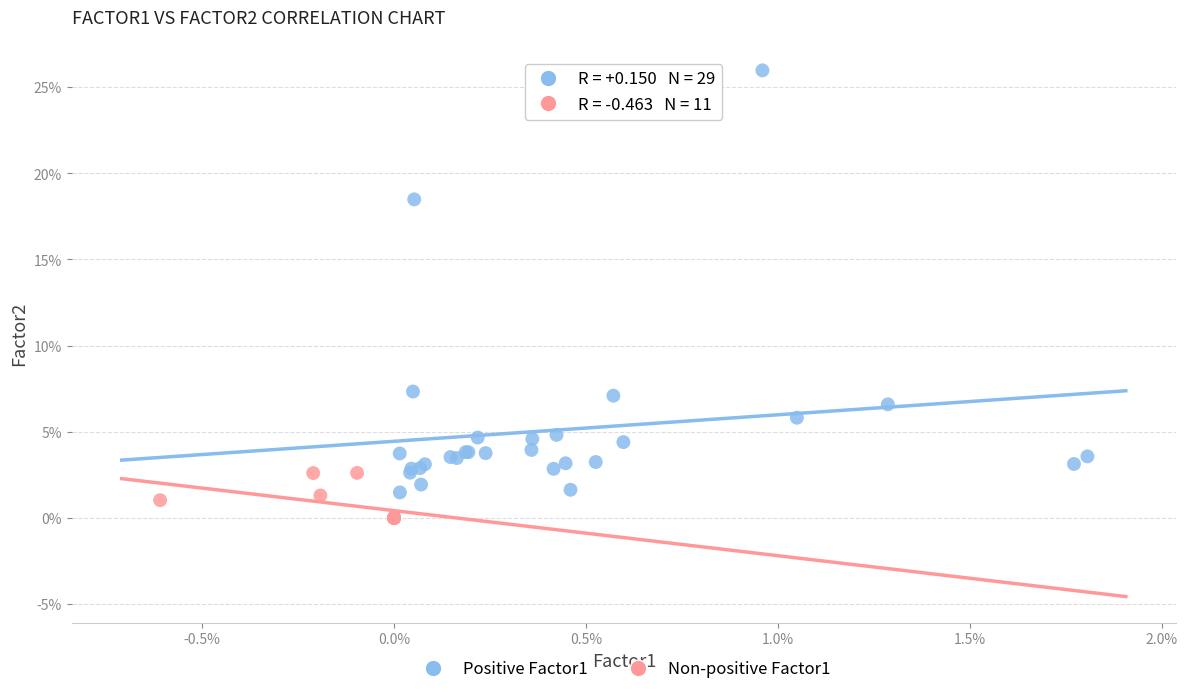

What are all the series names shown in the legend?

Positive Factor1, Non-positive Factor1